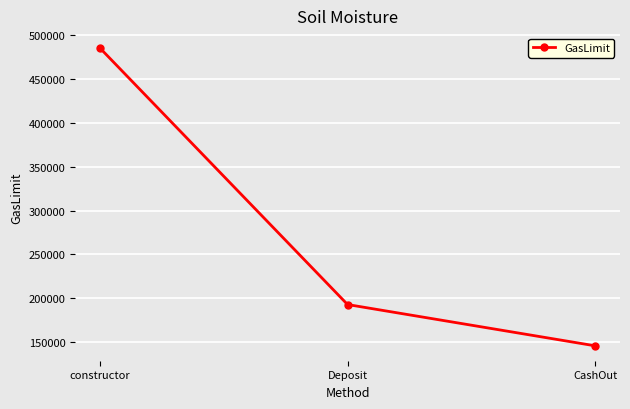

What position from the right is Deposit?

2